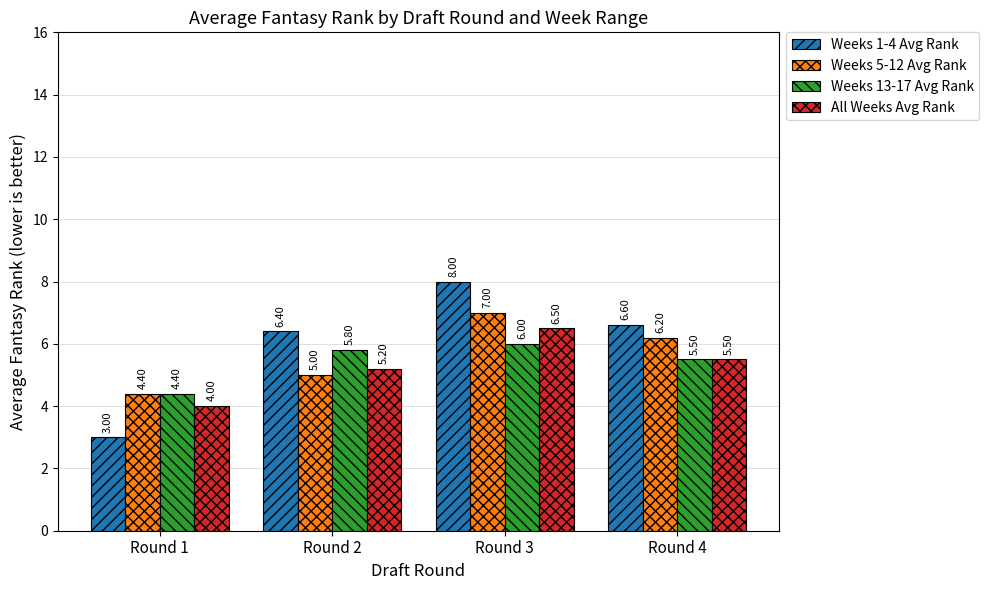

Reading left to right, what are all the values shown in this chart?

Weeks 1-4 Avg Rank: 3.0	6.4	8.0	6.6
Weeks 5-12 Avg Rank: 4.4	5.0	7.0	6.2
Weeks 13-17 Avg Rank: 4.4	5.8	6.0	5.5
All Weeks Avg Rank: 4.0	5.2	6.5	5.5